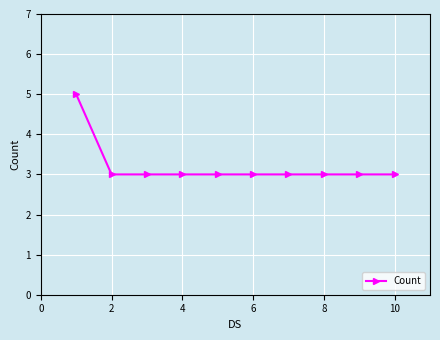

What is the value of the 4th point from the left?

3